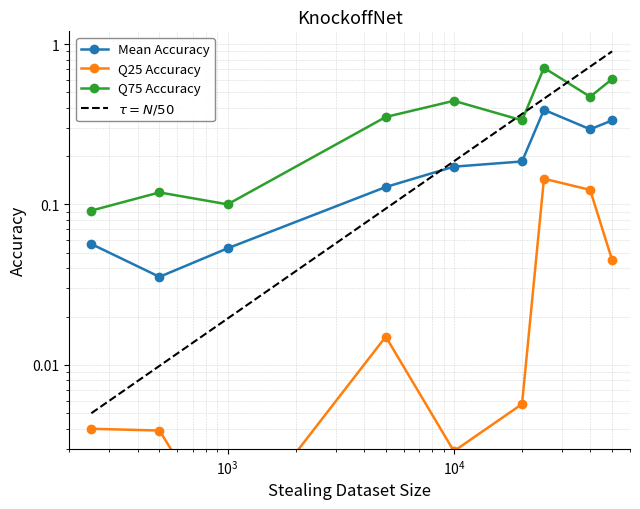

In KnockoffNet_mean, how many points are lower than both neighbors (excluding endpoints)?

2